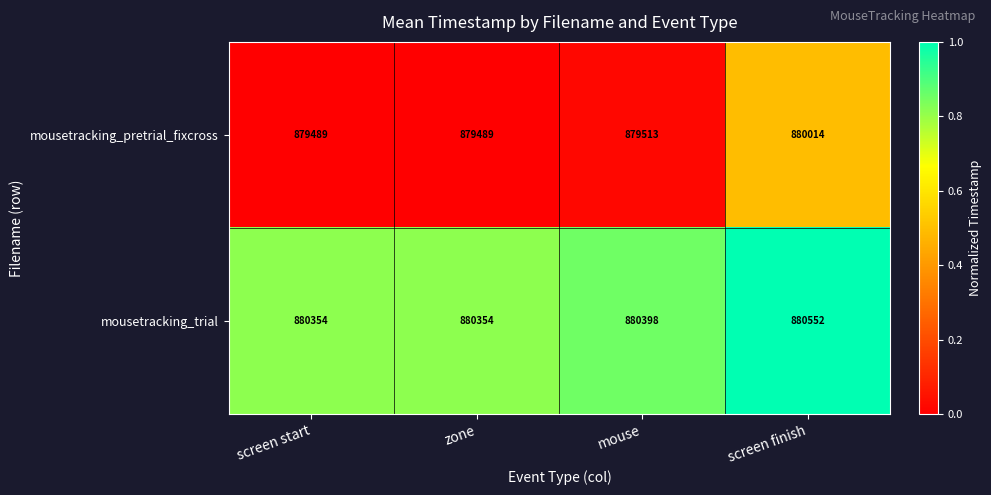

What is the minimum value for mousetracking_trial?

880354